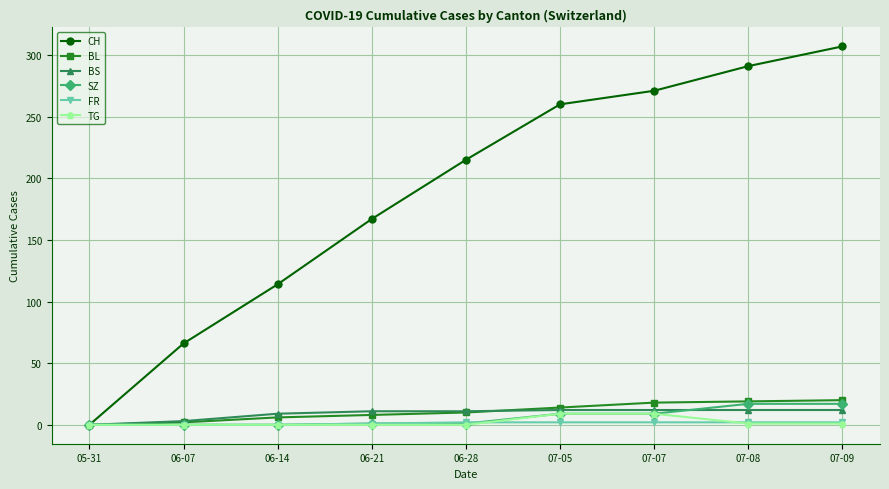

True or false: FR has a value of 2 at 07-08.

True